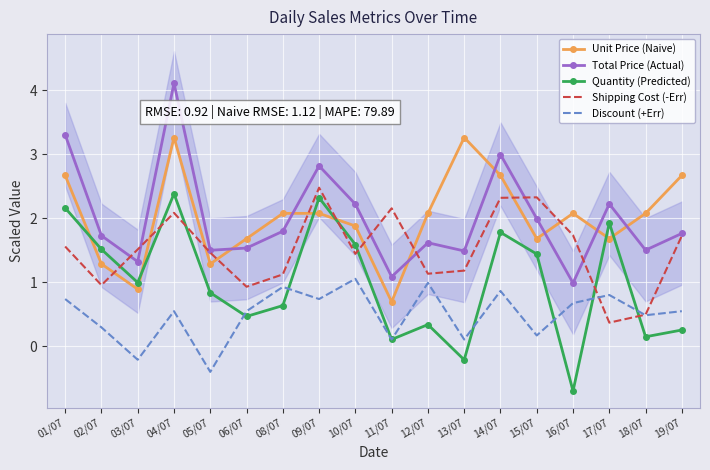

Where is the first local maximum for Discount (+Err)?

04/07